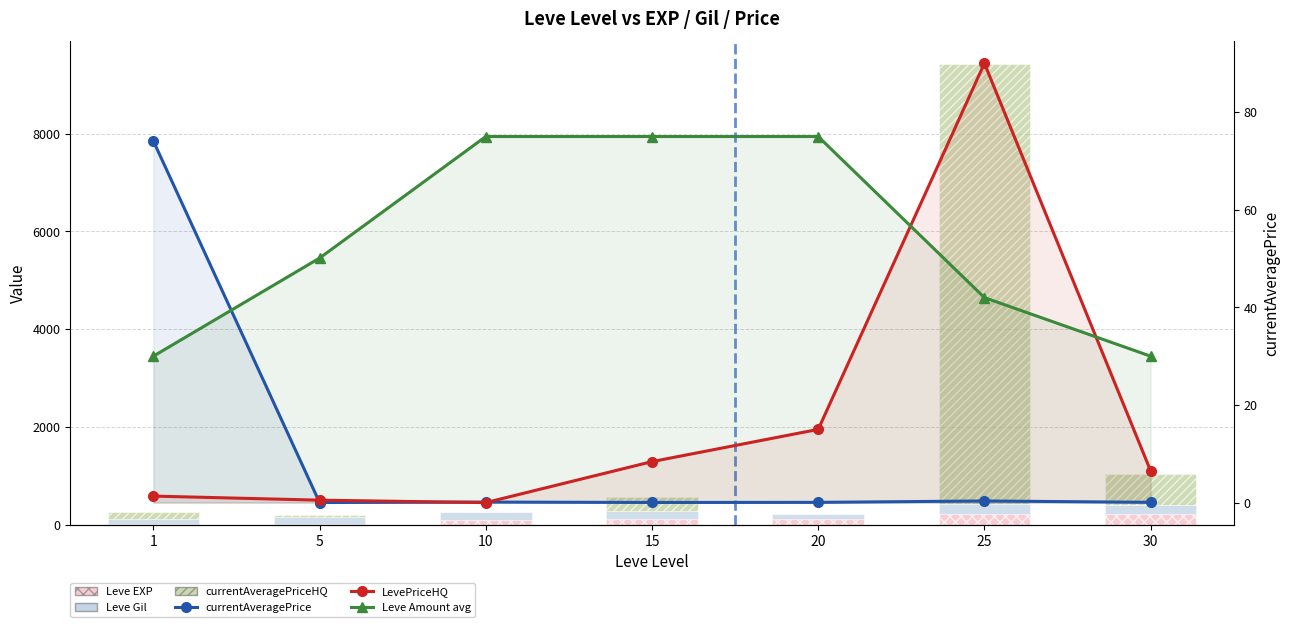

What is the spread (max minus min) of values at 25?

8999.7